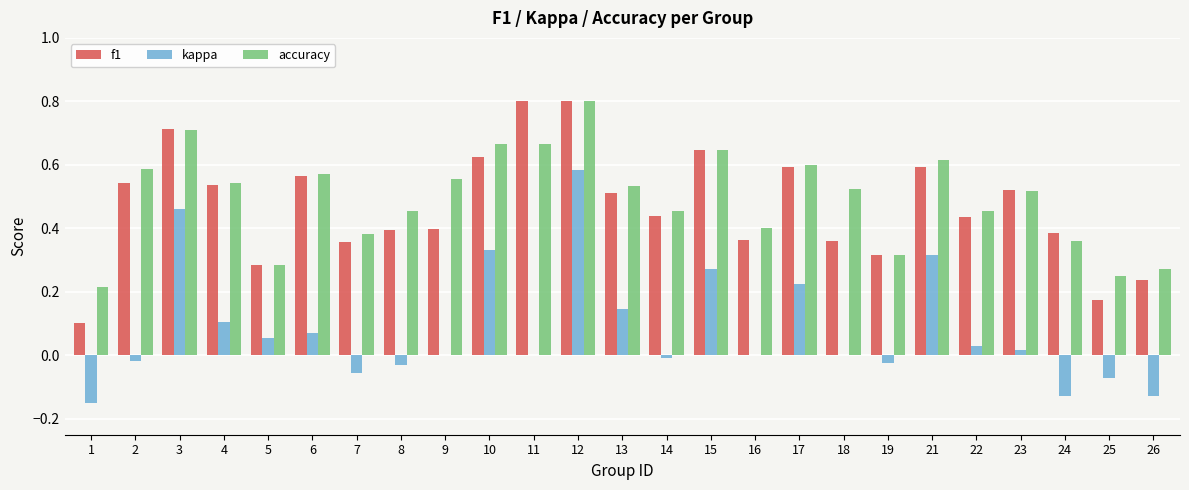

What is the sum of all kappa values?

2.0